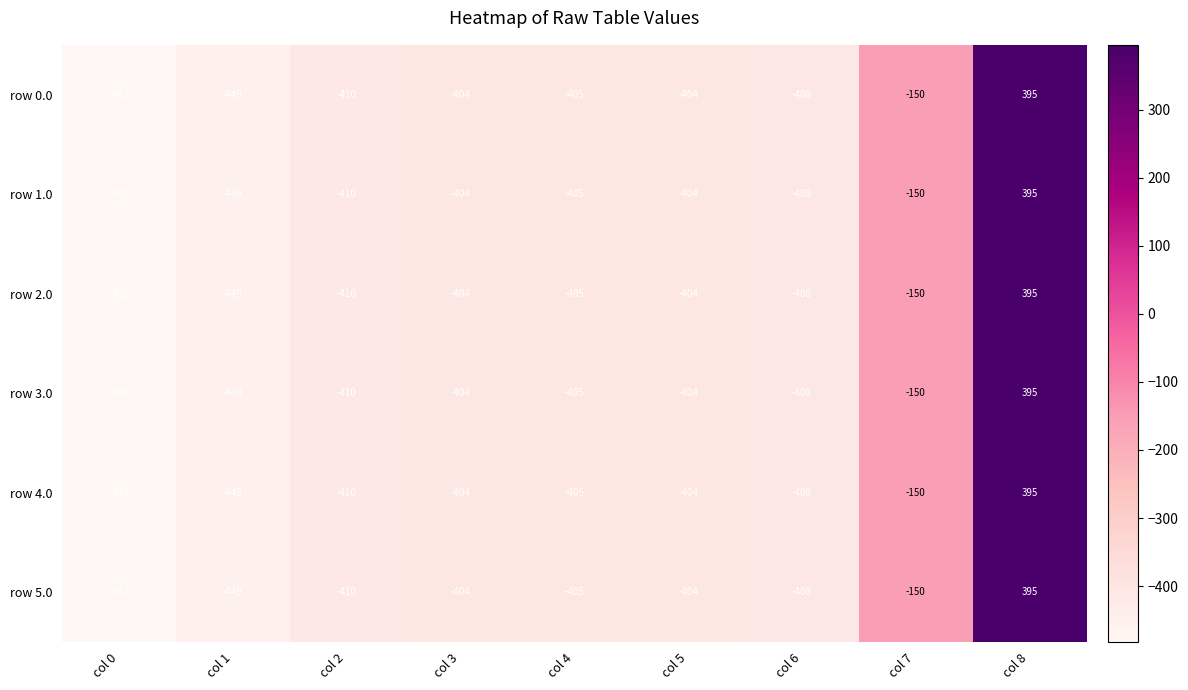

At which label is row 5.0 closest to -43?

col 7